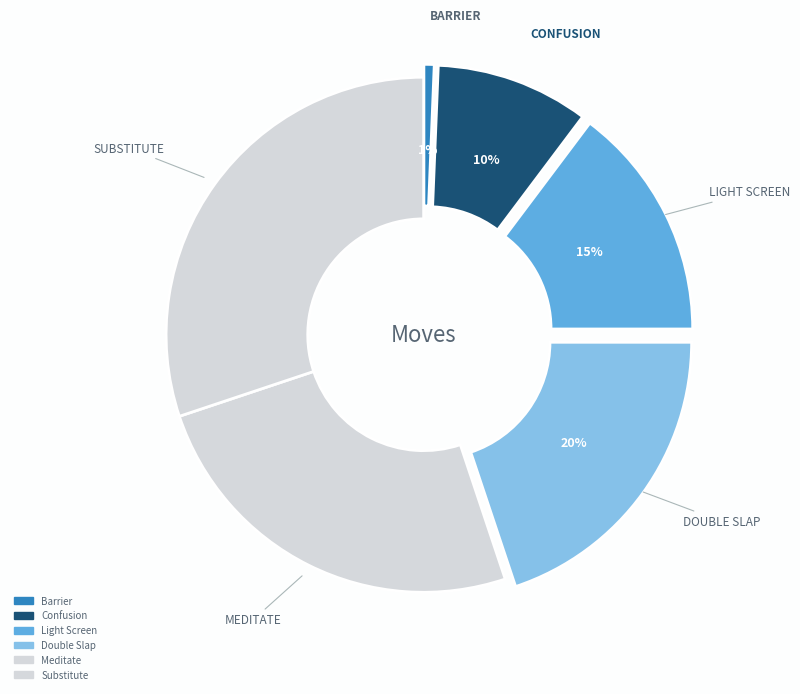

What is the total percentage of Barrier and Double Slap?

20.5%